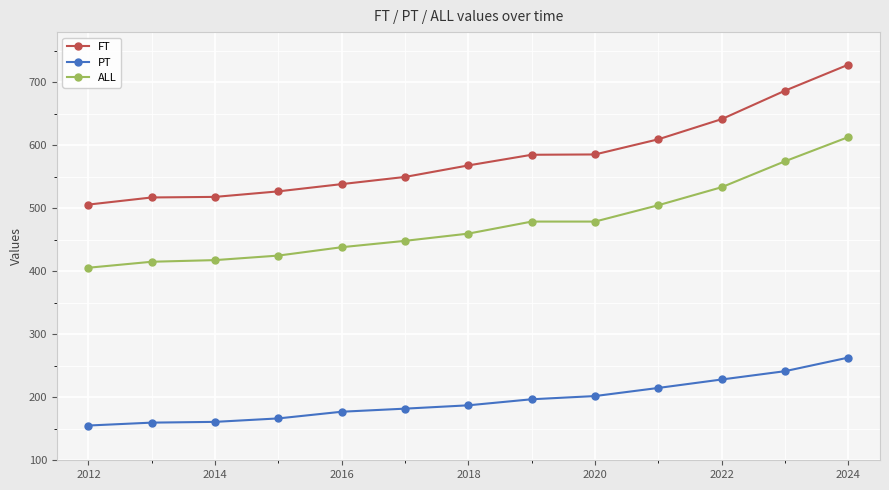

What is the value of the ALL point at the 9th from the left?

479.1